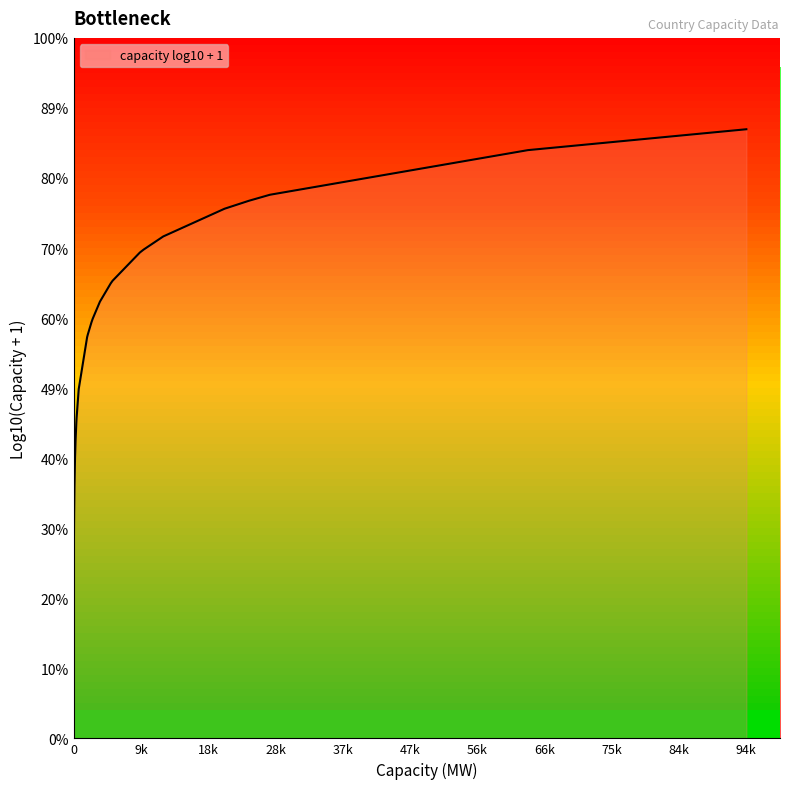

How many data points are less than 3?

11